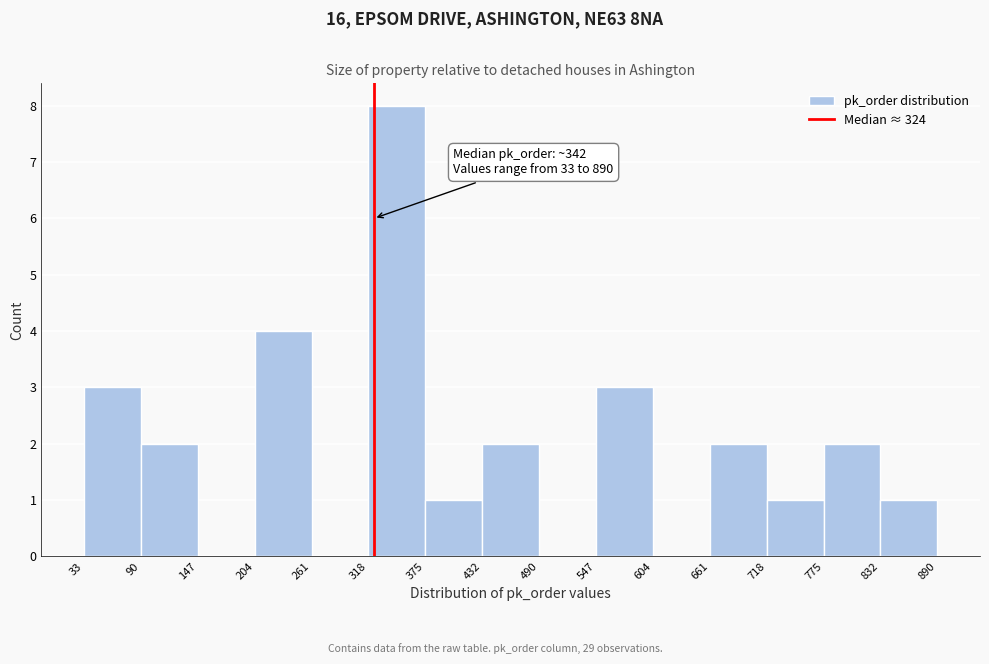

Over which range of the x-axis is the bar tallest?

318 to 375